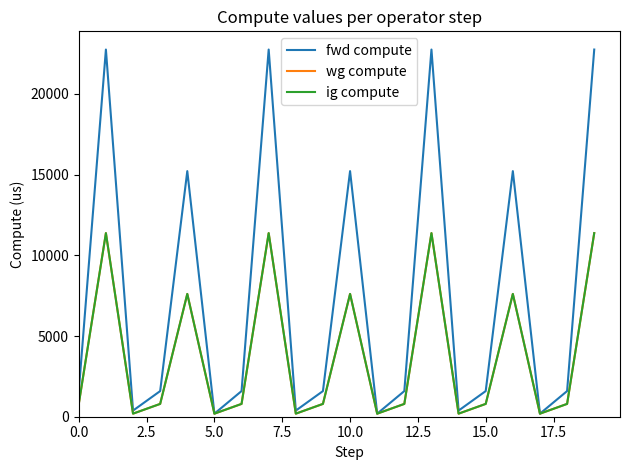

Is this an area chart (filled region under the line)?

No